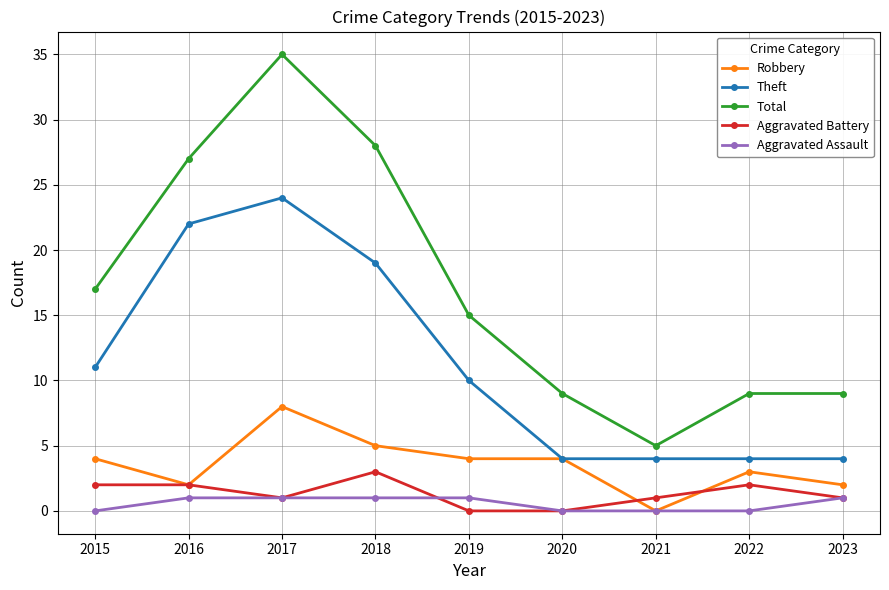

What is the average value of the Aggravated Battery series?

1